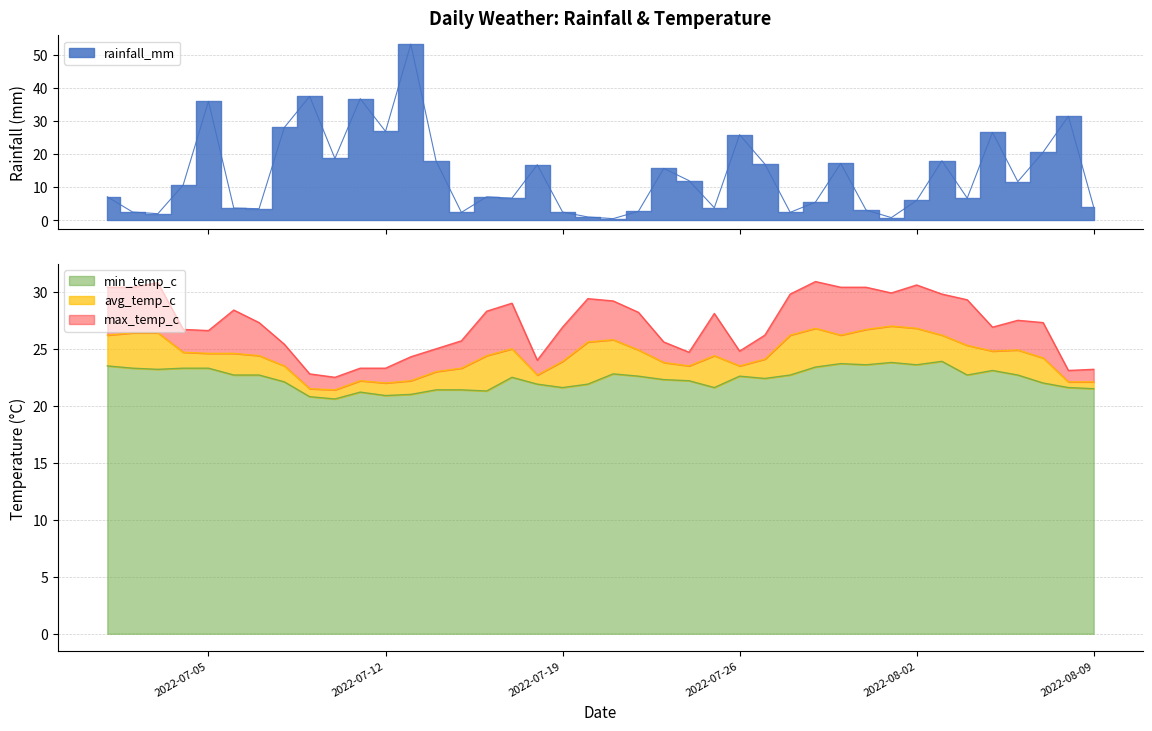

What is the sum of all min_temp_c values?

895.4